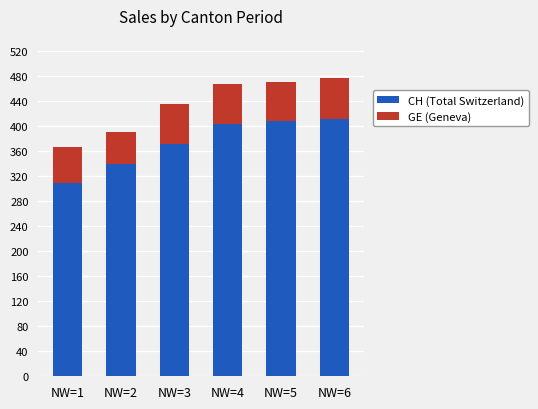

What is the value of the CH (Total Switzerland) bar at the 1st from the left?

309